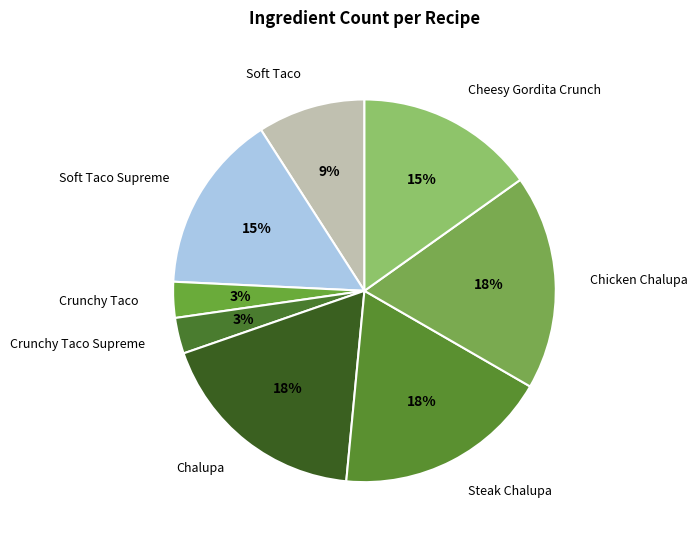

The Soft Taco slice represents 36% of the pie. True or false?

False